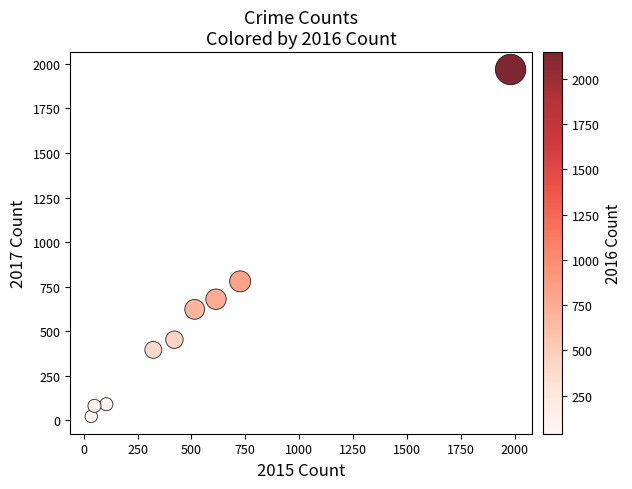

What Y value in the scatter plot is closest to 995?

780